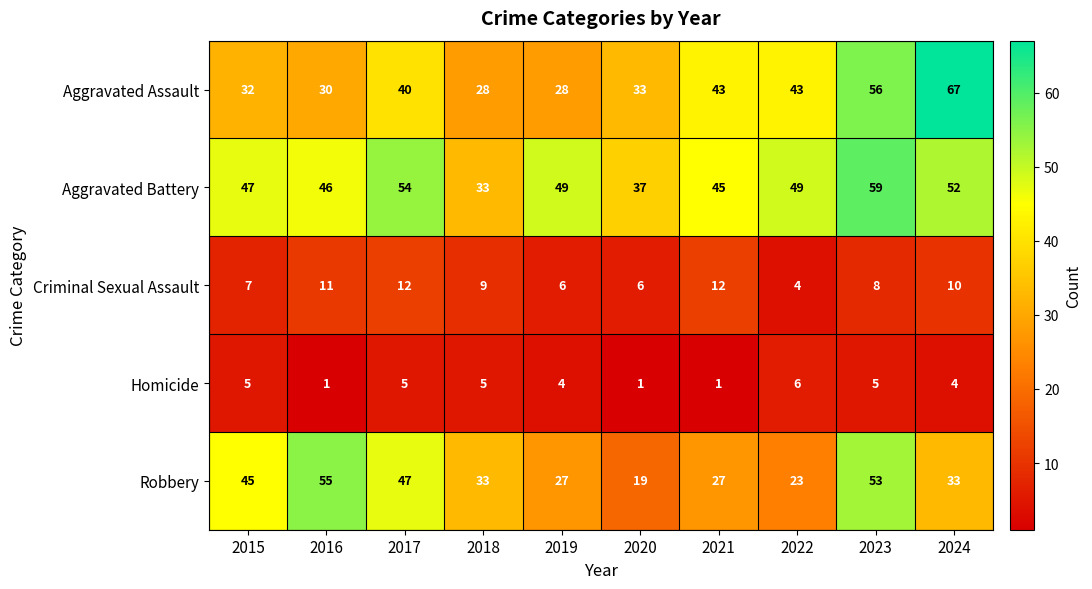

What is the total value across all series at 2022?

125